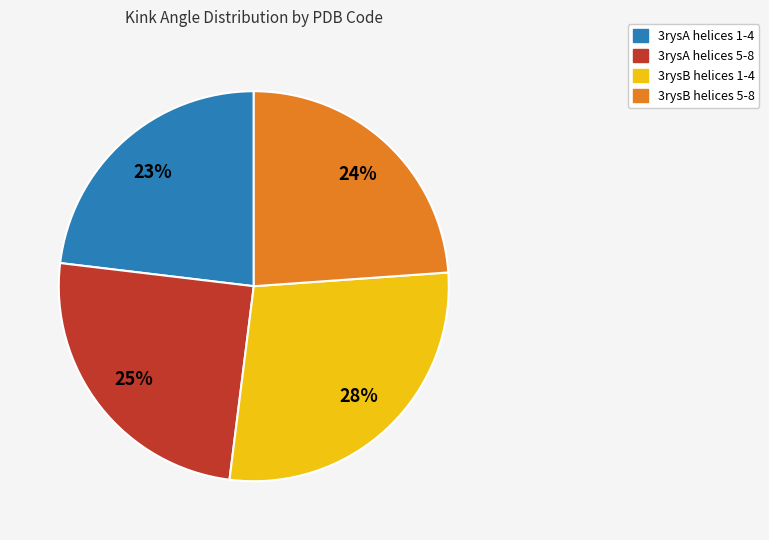

Approximately how many times larger is the value at 3rysA helices 1-4 compared to 3rysB helices 1-4?

0.8